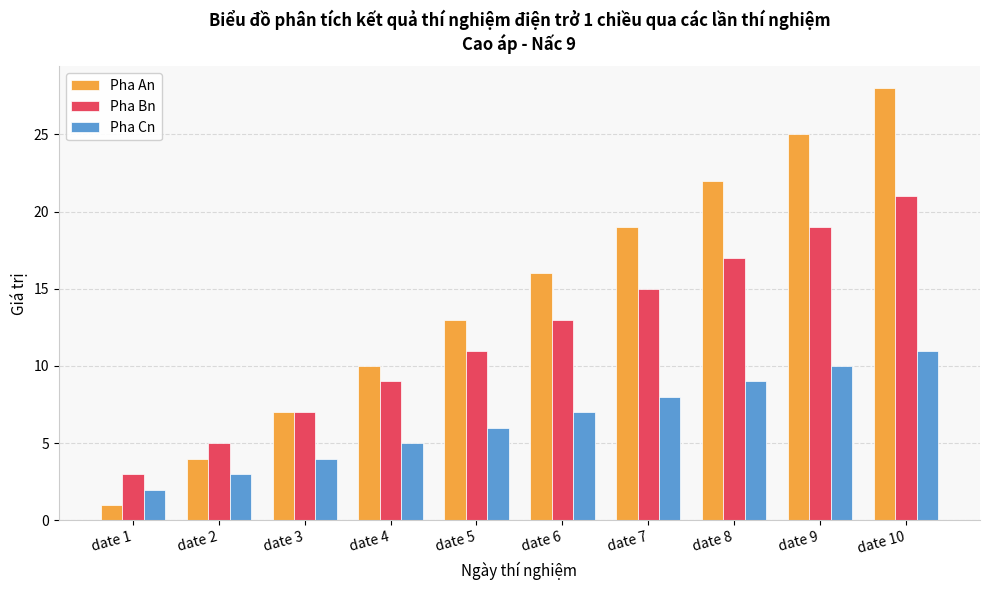

The value of Pha Cn at date 5 is 2. True or false?

False